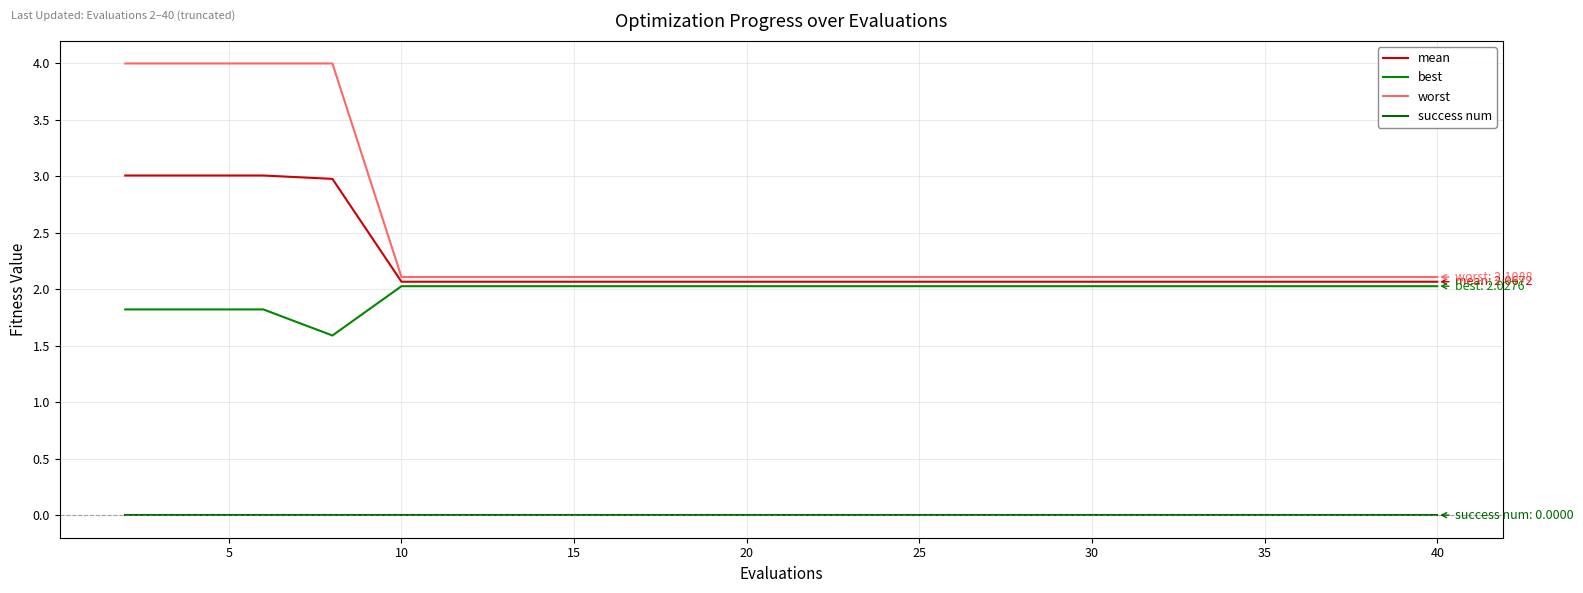

Reading right to left, list all the values displayed in this chart.

mean: 2.1	2.1	2.1	2.1	2.1	2.1	2.1	2.1	2.1	2.1	2.1	2.1	2.1	2.1	2.1	2.1	3.0	3.0	3.0	3.0
best: 2.0	2.0	2.0	2.0	2.0	2.0	2.0	2.0	2.0	2.0	2.0	2.0	2.0	2.0	2.0	2.0	1.6	1.8	1.8	1.8
worst: 2.1	2.1	2.1	2.1	2.1	2.1	2.1	2.1	2.1	2.1	2.1	2.1	2.1	2.1	2.1	2.1	4.0	4.0	4.0	4.0
success num: 0.0	0.0	0.0	0.0	0.0	0.0	0.0	0.0	0.0	0.0	0.0	0.0	0.0	0.0	0.0	0.0	0.0	0.0	0.0	0.0